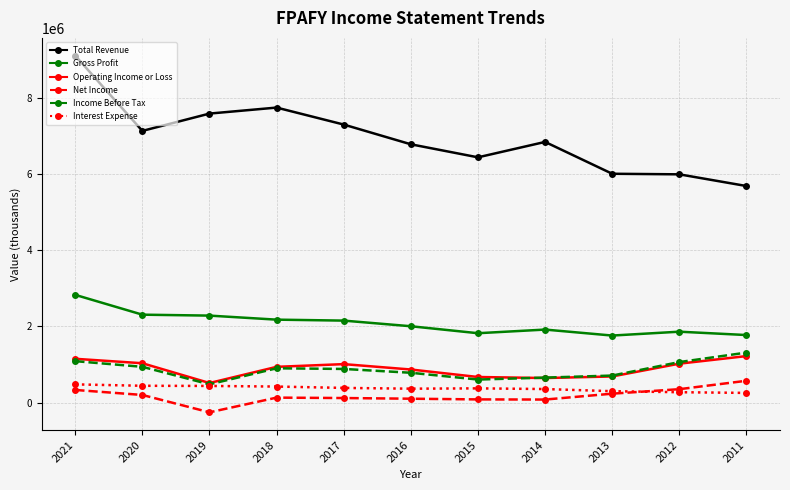

True or false: Gross Profit and Net Income cross at least once.

False